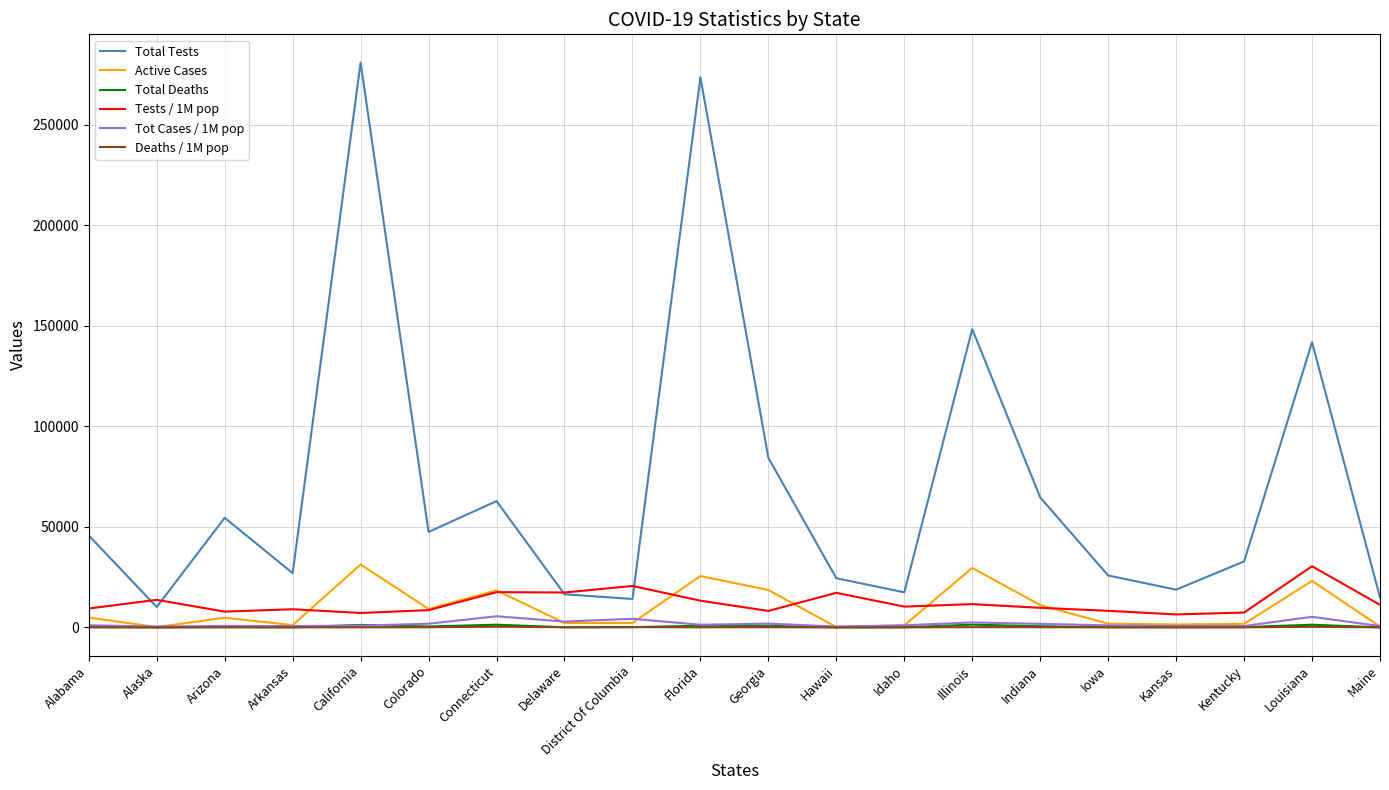

Which series has the largest range (max minus min)?

Total Tests